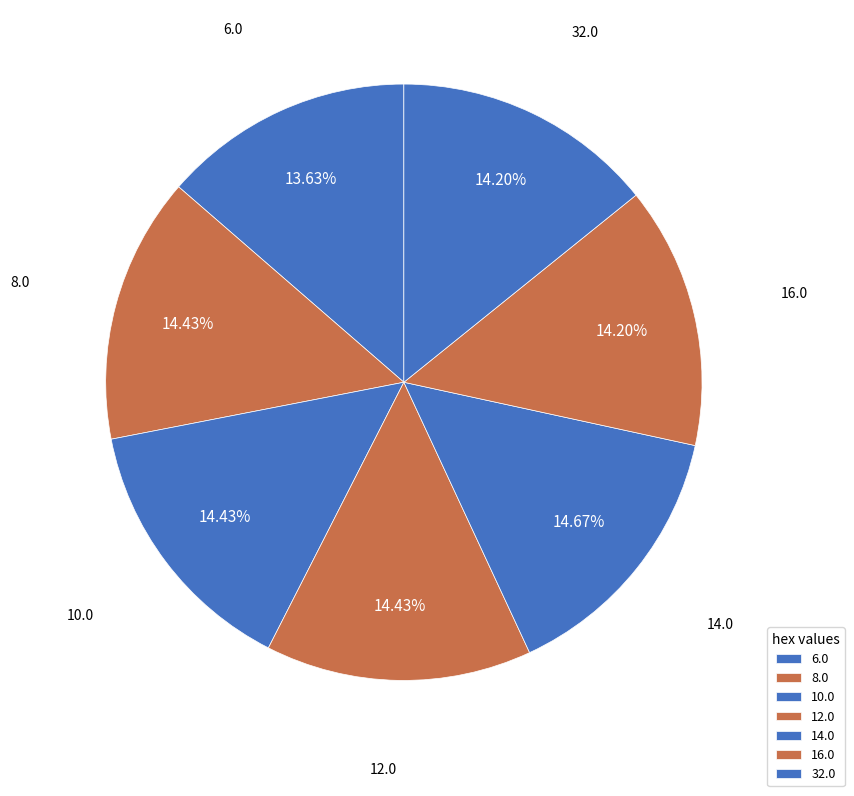

To the nearest percent, what percentage of the pie is 8.0?

14%